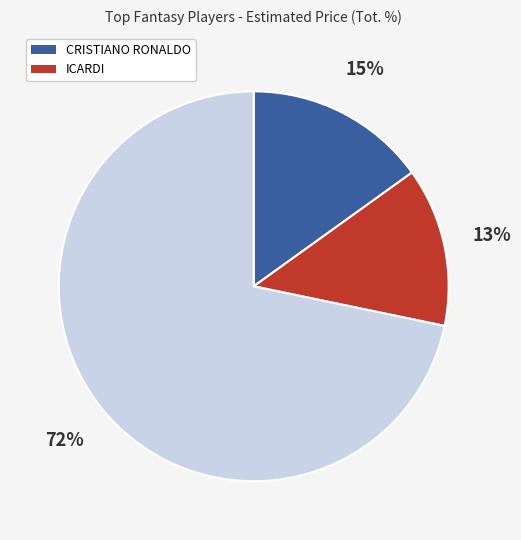

Does any single category account for the majority?

Yes